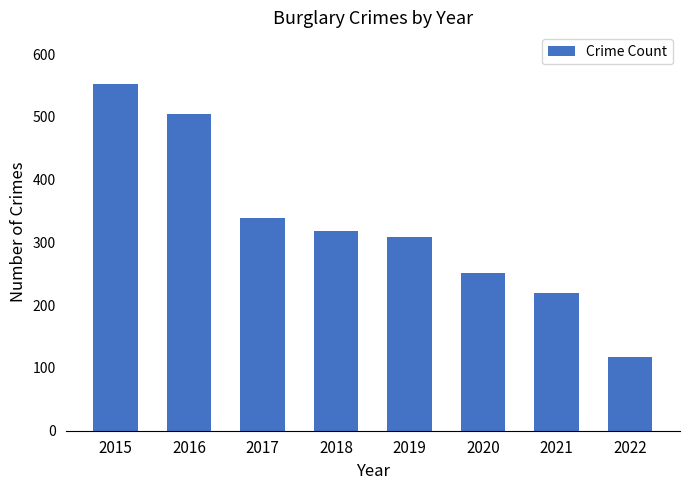

Rank the categories by value from highest to lowest.

2015, 2016, 2017, 2018, 2019, 2020, 2021, 2022